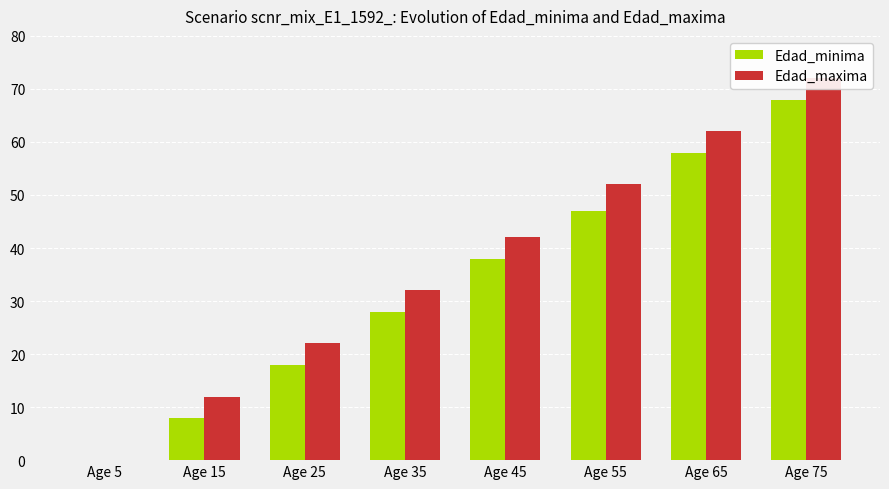

Between Age 5 and Age 15, which series saw the biggest shift?

Edad_maxima